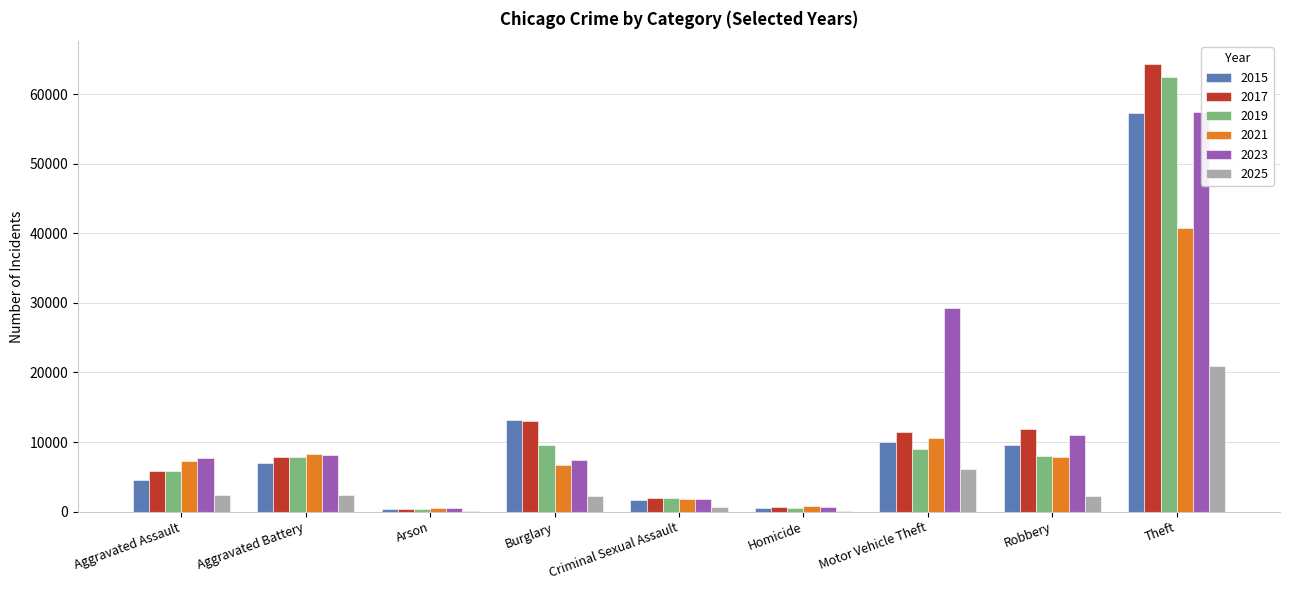

What is the value of the 2021 bar at the 7th from the left?

10605